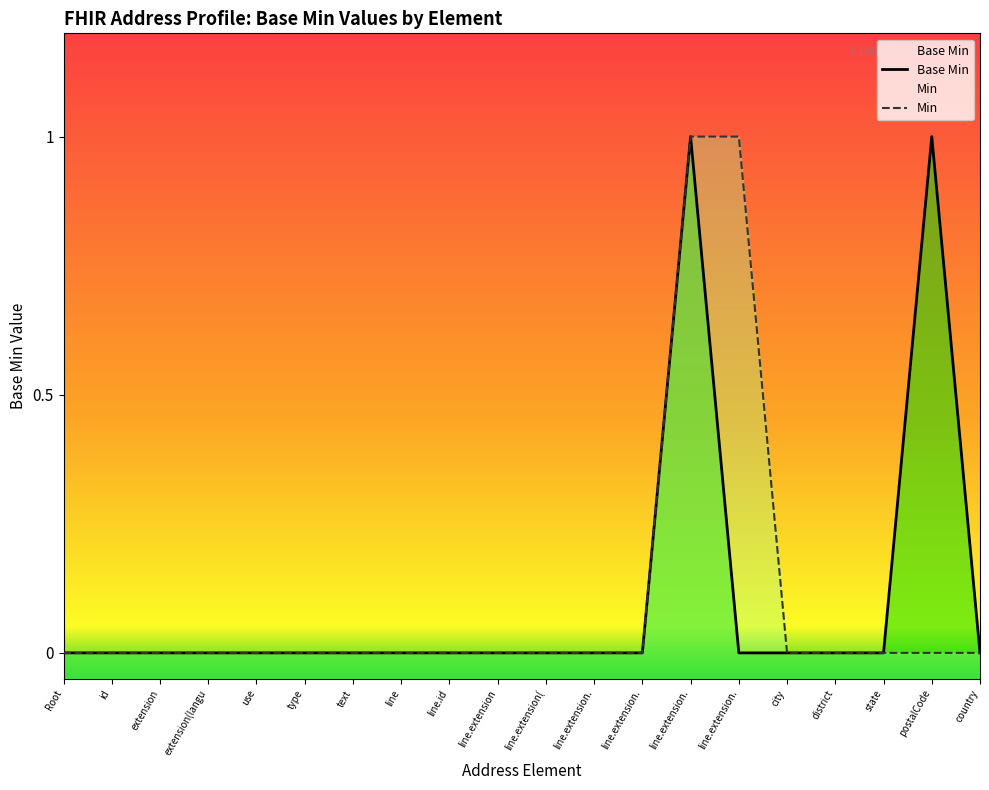

What is the difference between the second highest and minimum values?

1